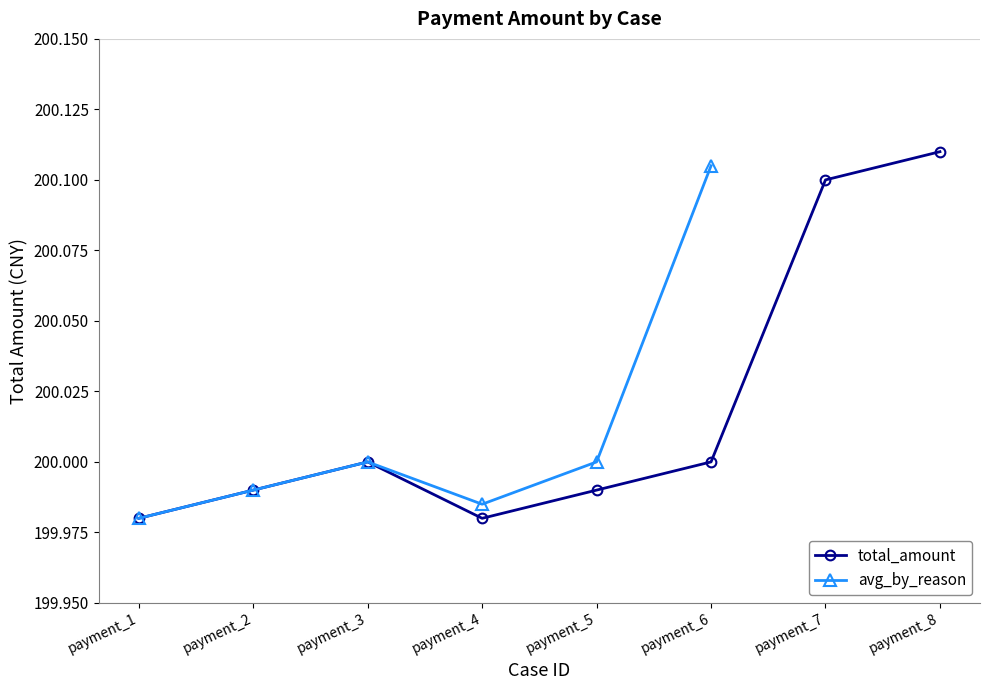

What is the value of the 1st point from the left?

200.0